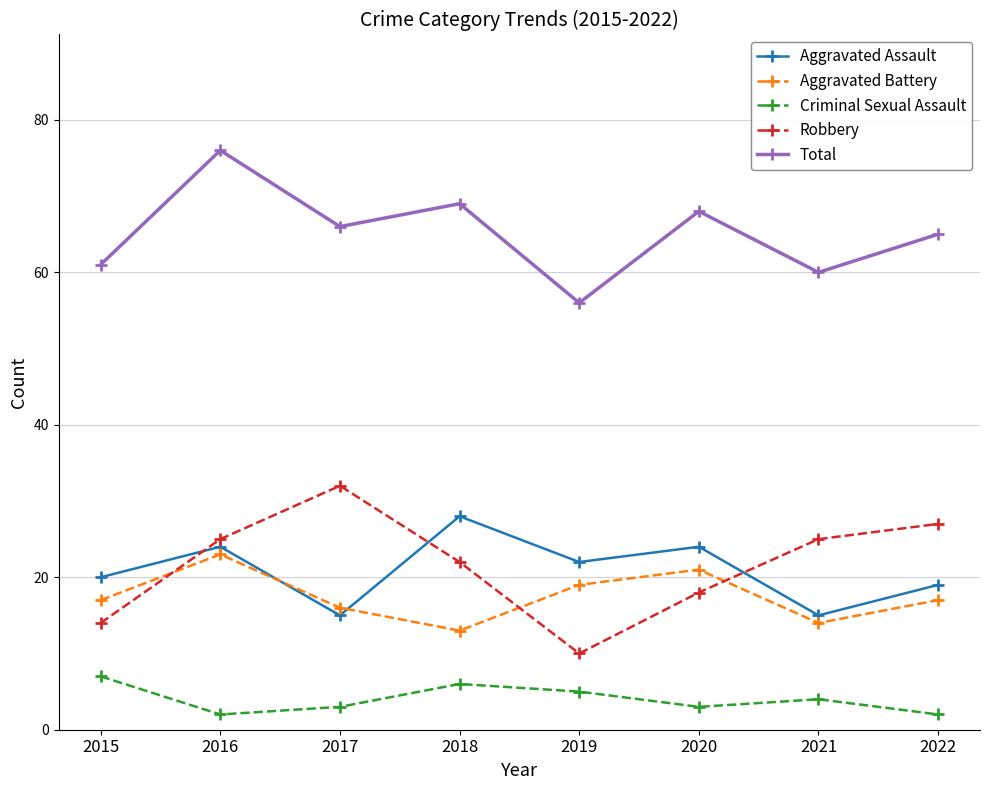

True or false: Aggravated Assault has more than 0 points higher than both neighbors.

True